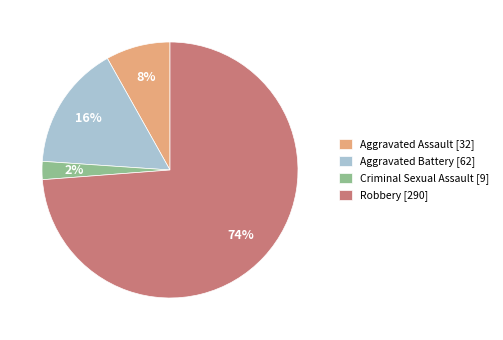

To the nearest percent, what is the combined percentage of Robbery and Criminal Sexual Assault?

76%